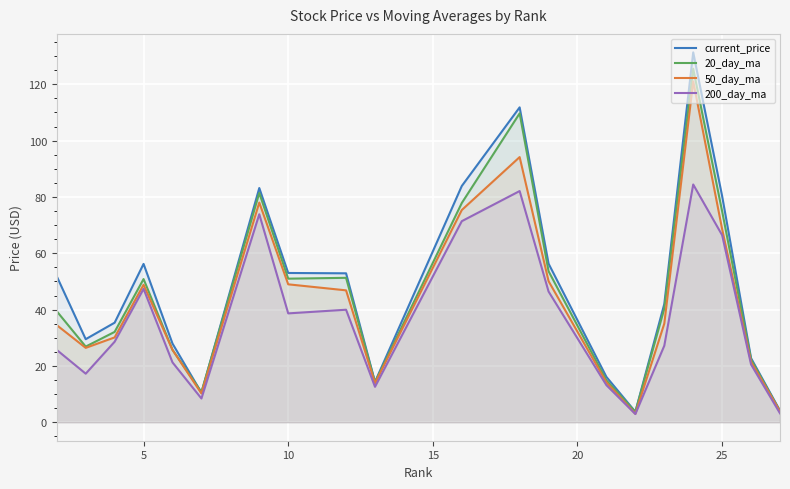

What is the sum of all 200_day_ma values?

731.2